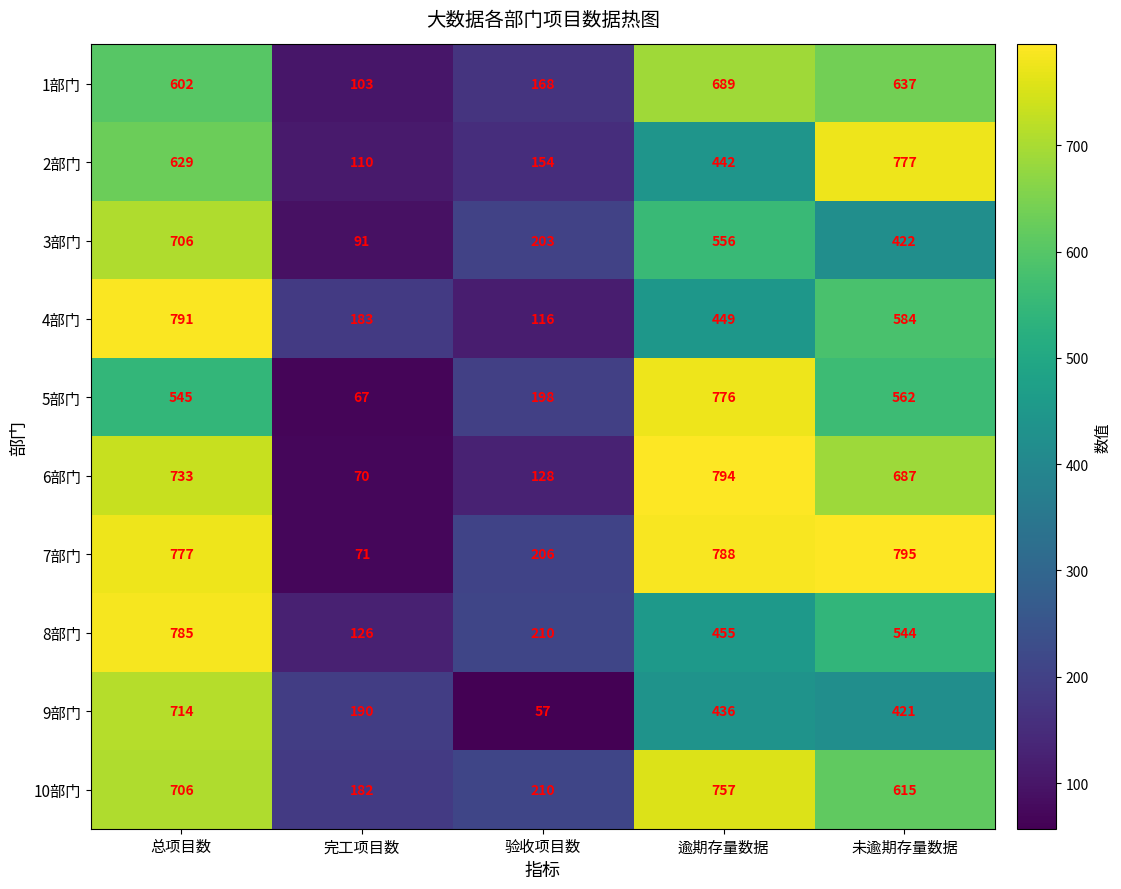

Where is 8部门 nearest to the value 455?

逾期存量数据